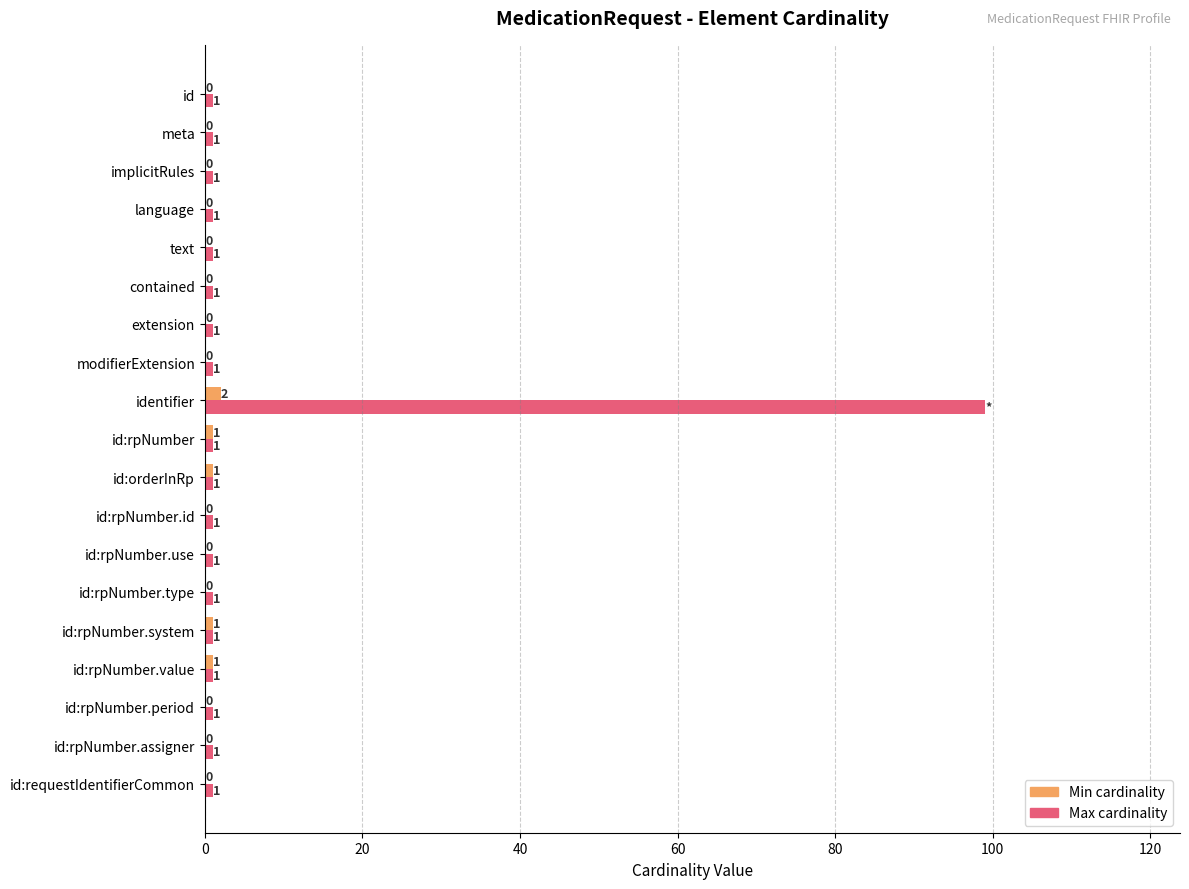

What is the sum of all Max cardinality values?

117